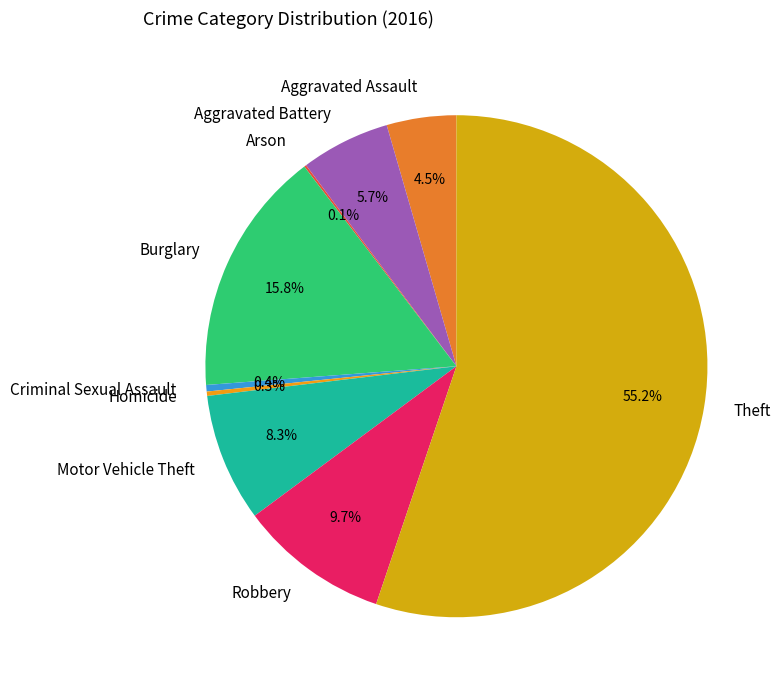

Does any single category account for the majority?

Yes